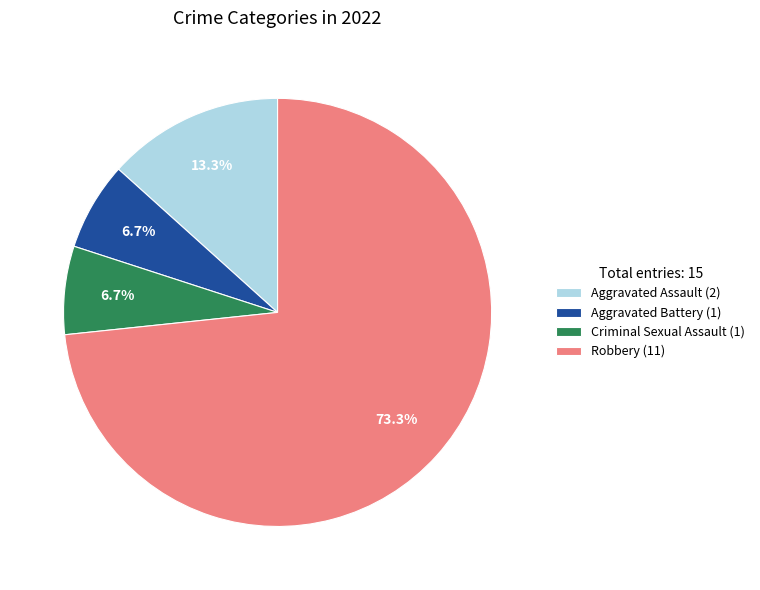

Is Robbery (11) the majority of the pie?

Yes